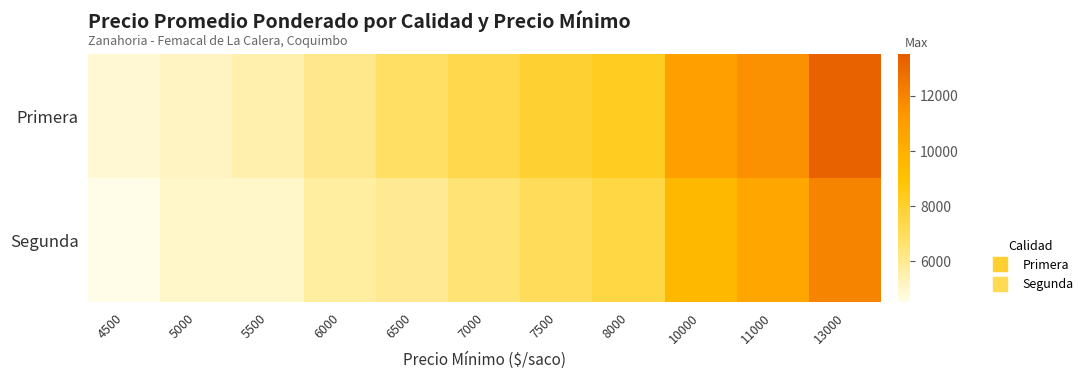

Which series has the largest total across all categories?

Primera